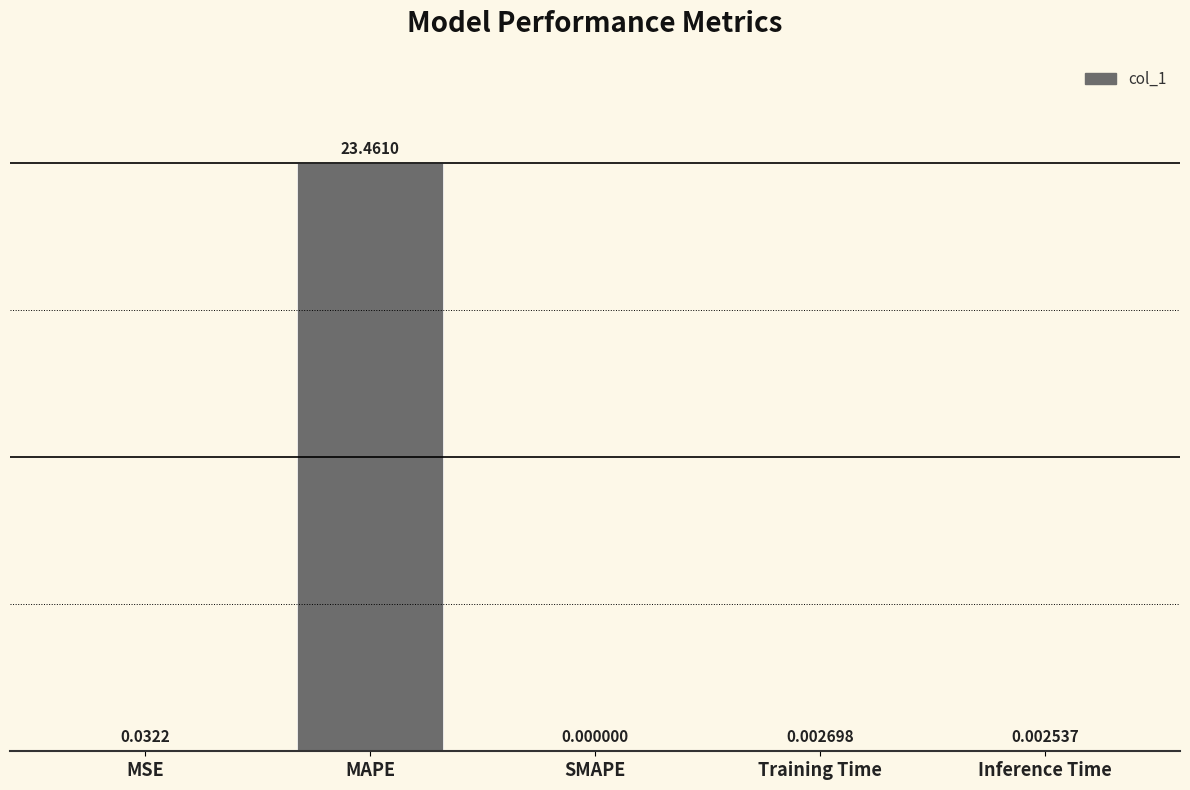

What is the sum of all values?

23.5